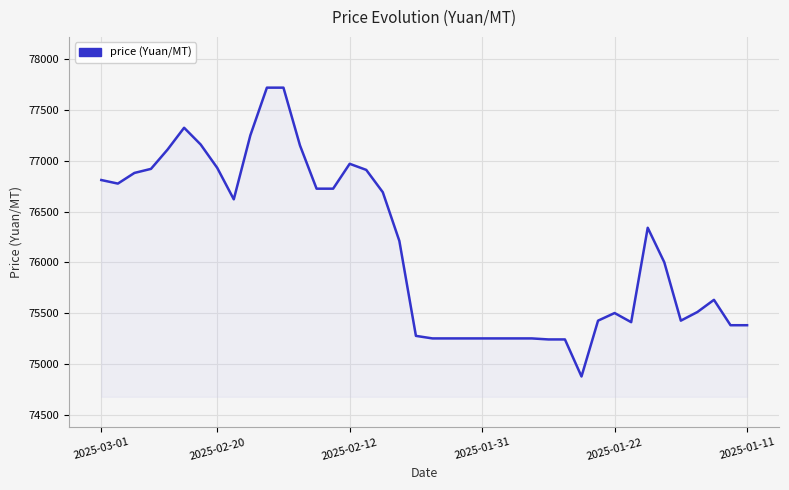

What is the minimum value shown in the chart?

74875